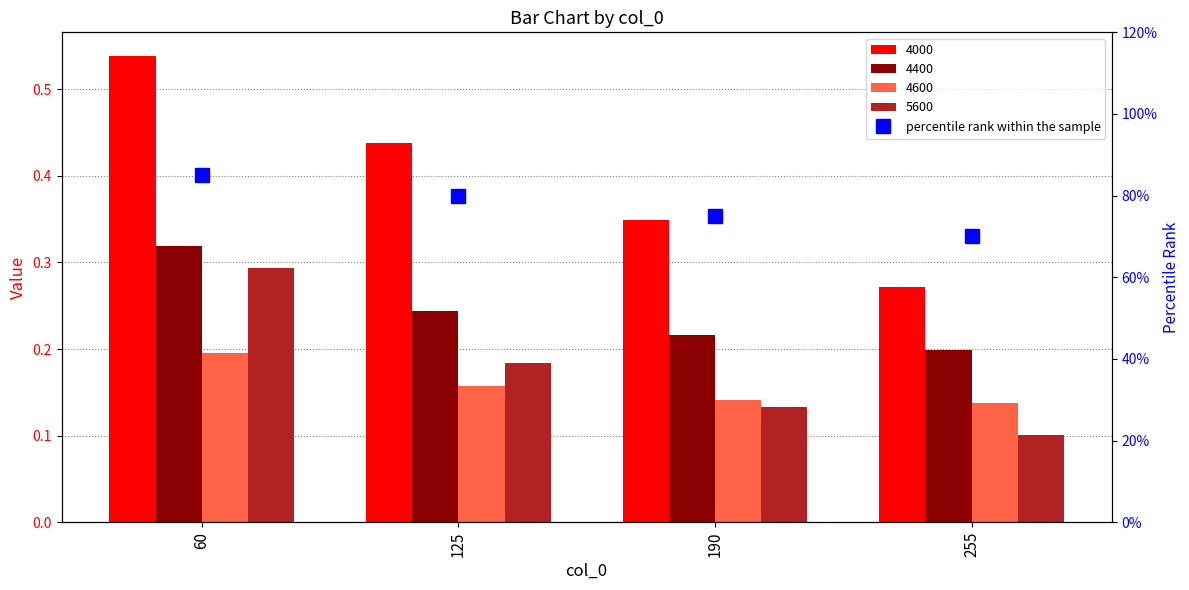

Reading left to right, extract all data points from this chart.

60=0.8	125=0.8	190=0.8	255=0.7